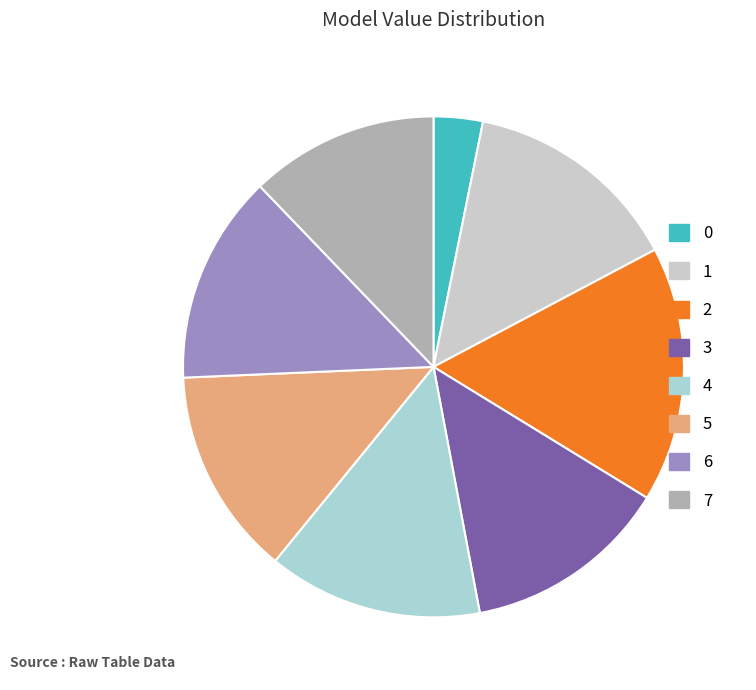

To the nearest percent, what is the difference between the 5 and 7 slice percentages?

1%